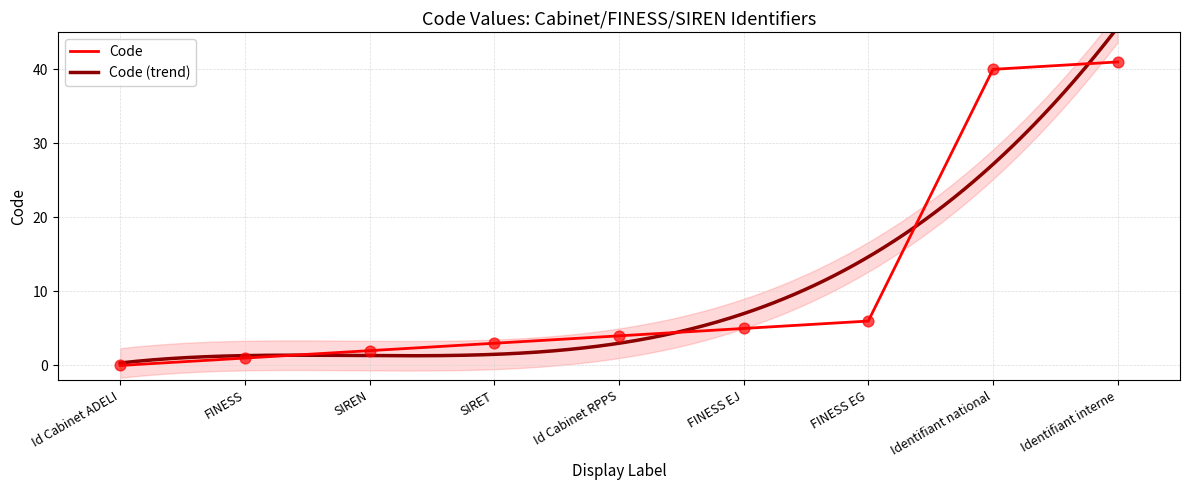

What is the ratio of the value at Identifiant national to the value at Identifiant interne?

1.0